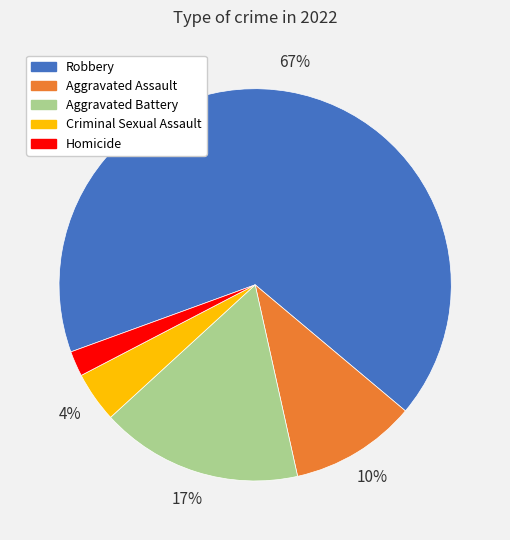

To the nearest percent, what is the average slice percentage?

20%